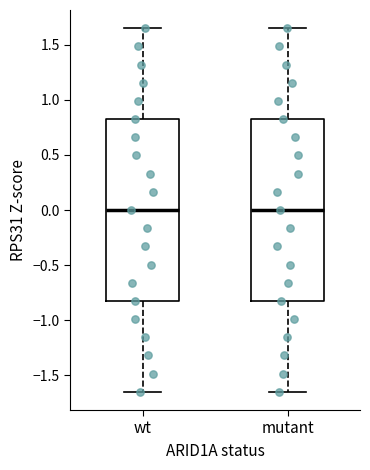

Reading left to right, read every box against the y-axis: the position of its median line, the range the box covers, and the ends of its whiskers. The values are not printed on the chart, so give them approximately, as read against the axis.

wt: median 0.00, box -0.85 to 0.85, whiskers -1.65 to 1.65
mutant: median 0.00, box -0.85 to 0.85, whiskers -1.65 to 1.65